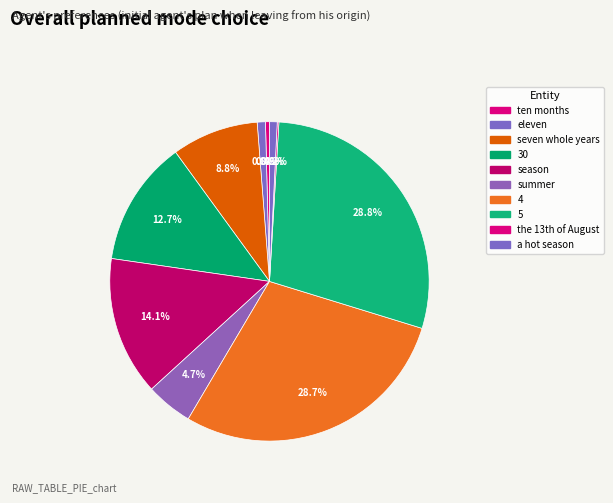

Which category has the smallest portion of the pie?

the 13th of August